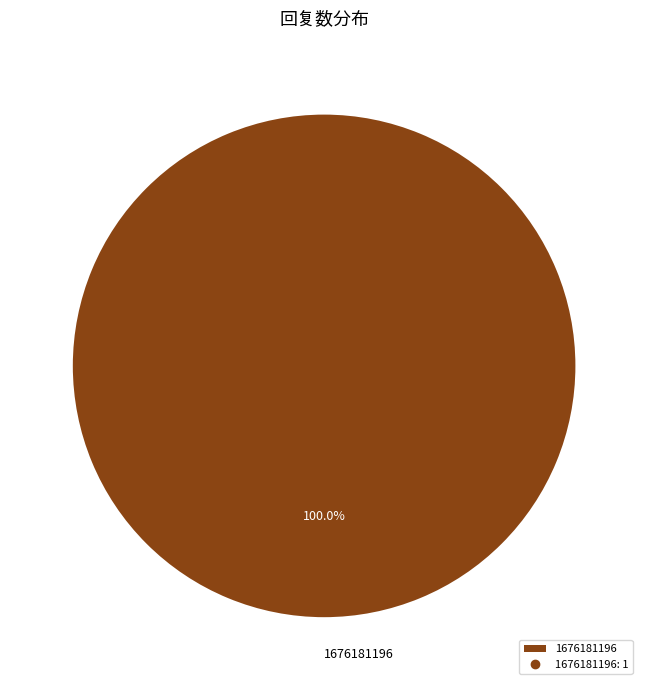

Is there a majority slice in this chart?

Yes